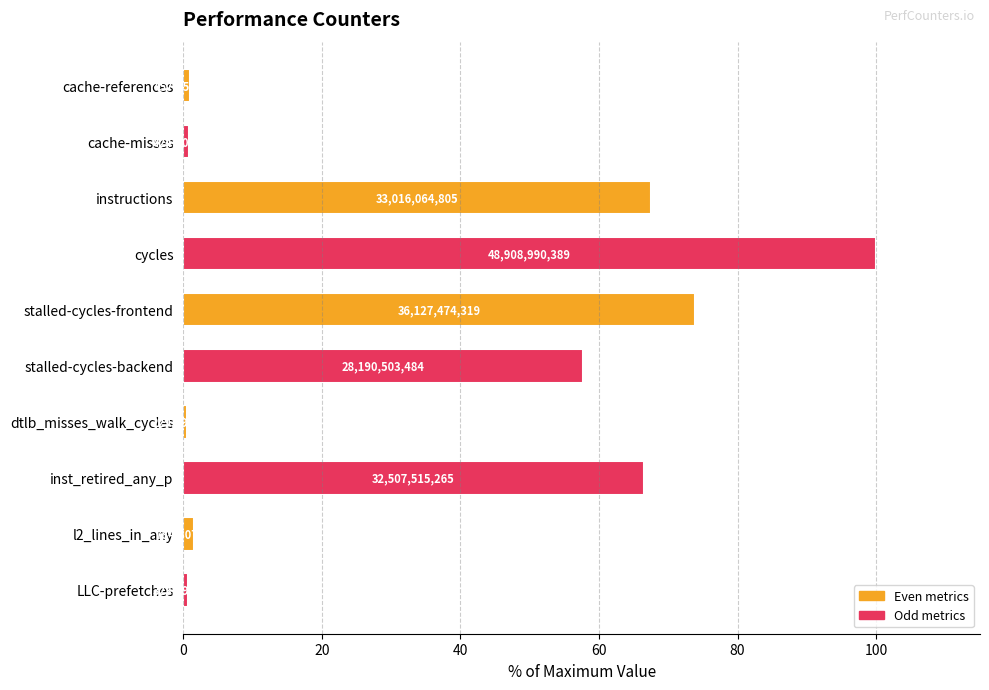

How many bars are there in total?

10